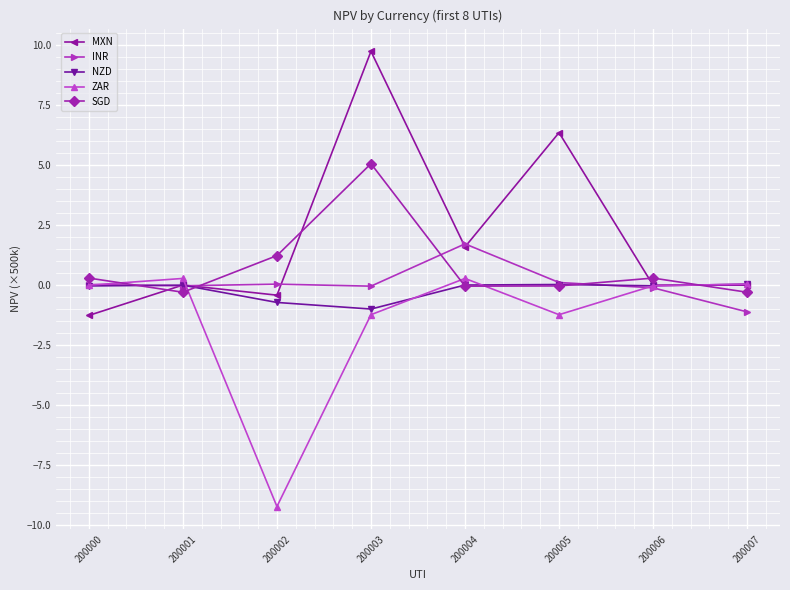

Which series has the largest total across all categories?

MXN